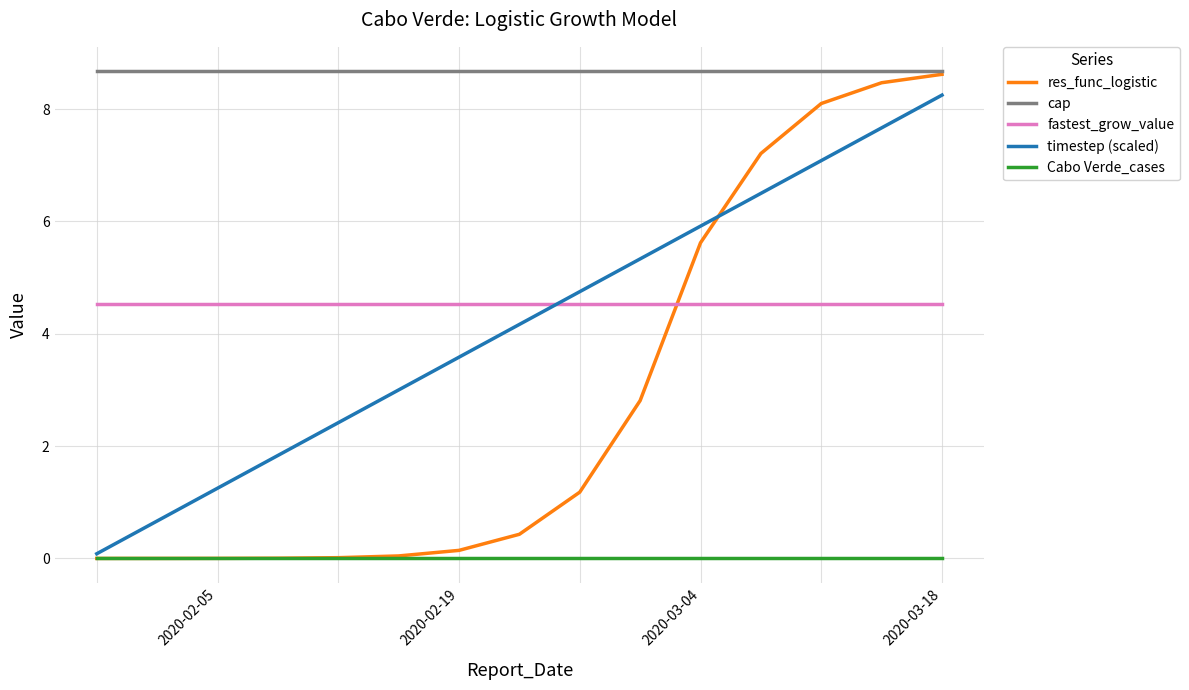

Which series has the widest spread of values?

res_func_logistic